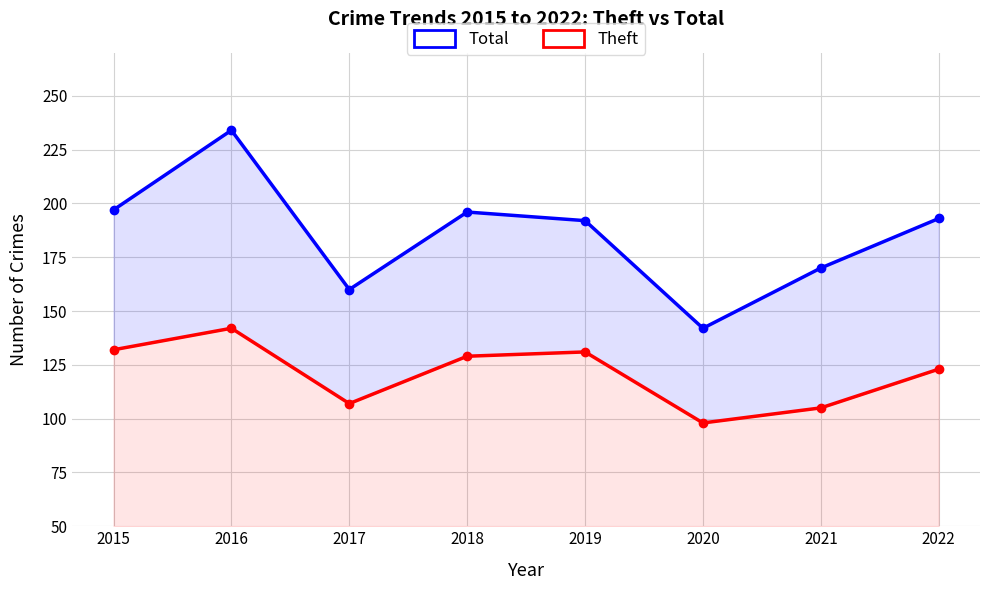

Rank the series by their average value, from lowest to highest.

Theft, Total